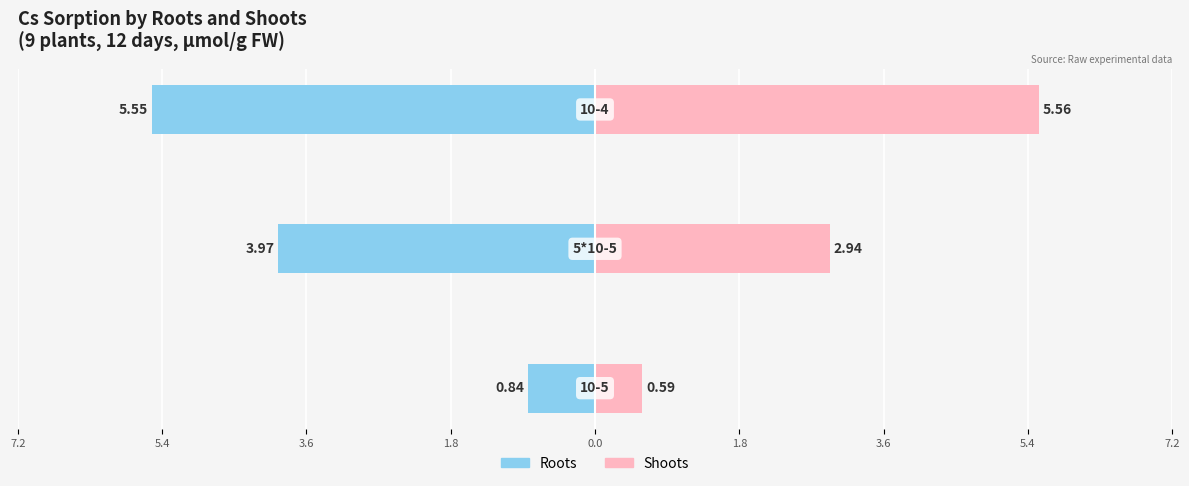

Reading right to left, what are all the values shown in this chart?

Roots FW (mg/g): -5.6	-4.0	-0.8
Shoots FW (mg/g): 5.6	2.9	0.6